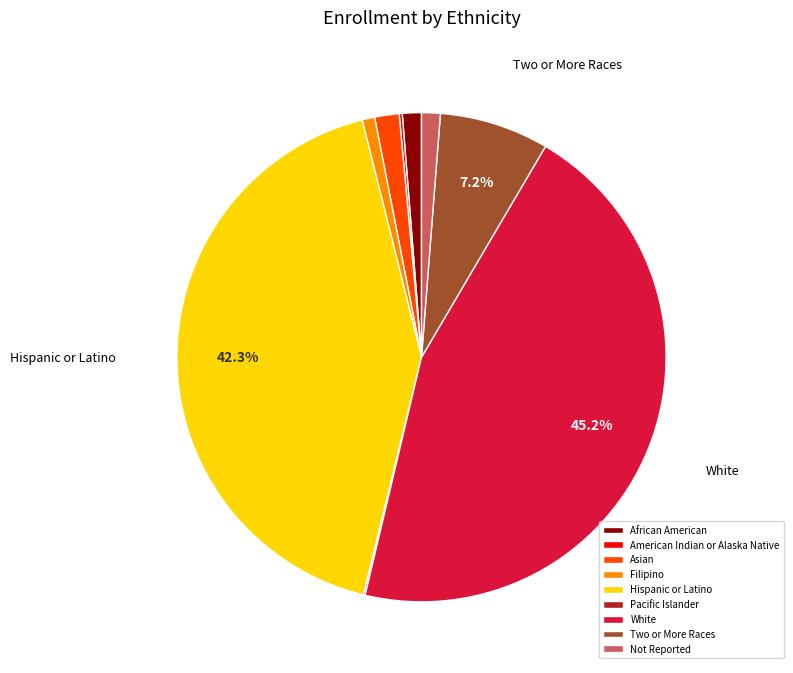

Between Filipino and Two or More Races, which is larger?

Two or More Races